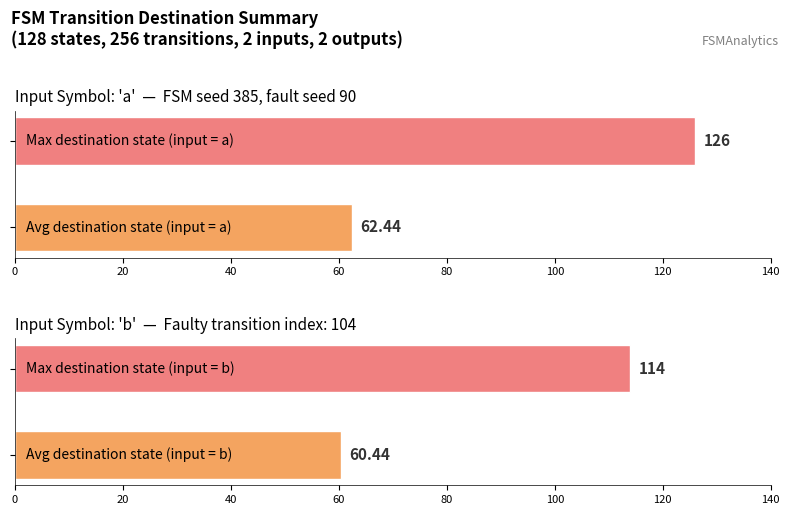

Which series has the largest total across all categories?

input_symbol_a_destinations